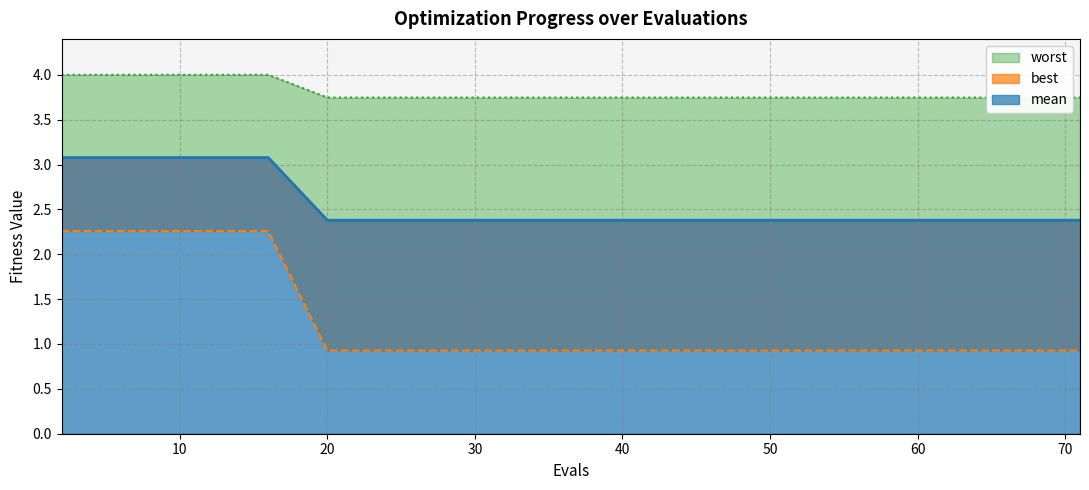

The mean series shows 2.4 at 20. True or false?

True